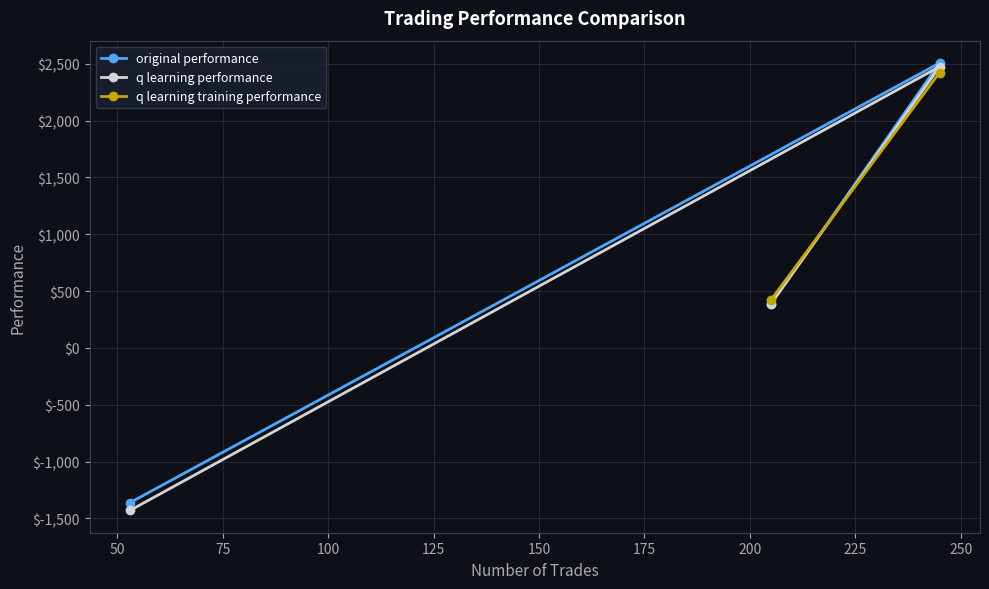

At which label does q learning performance first exceed 387?

205